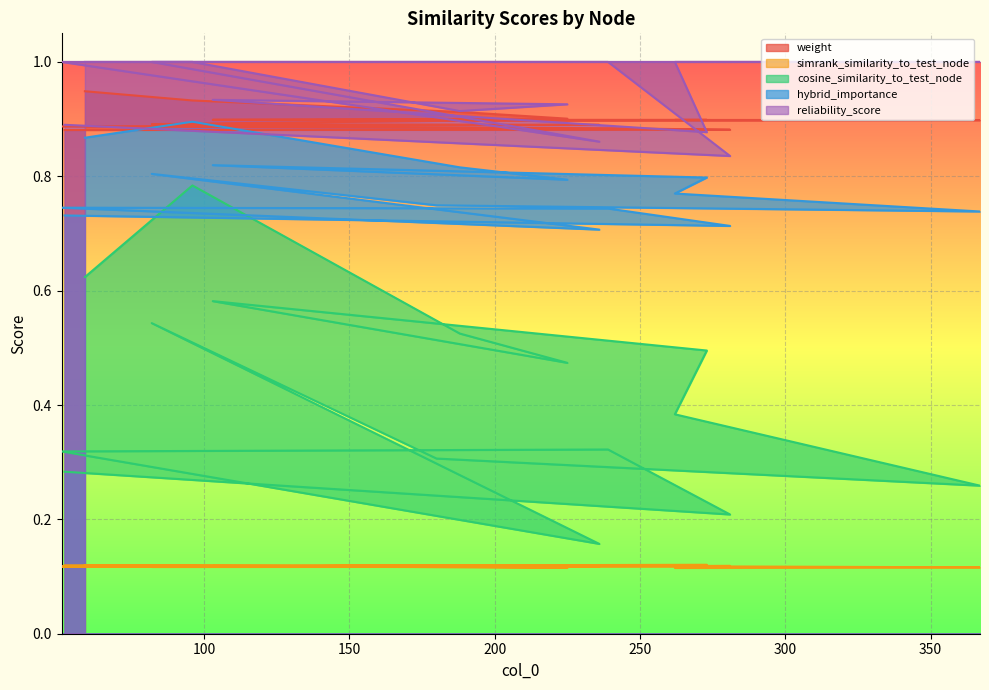

What is the average value of the weight series?

0.9